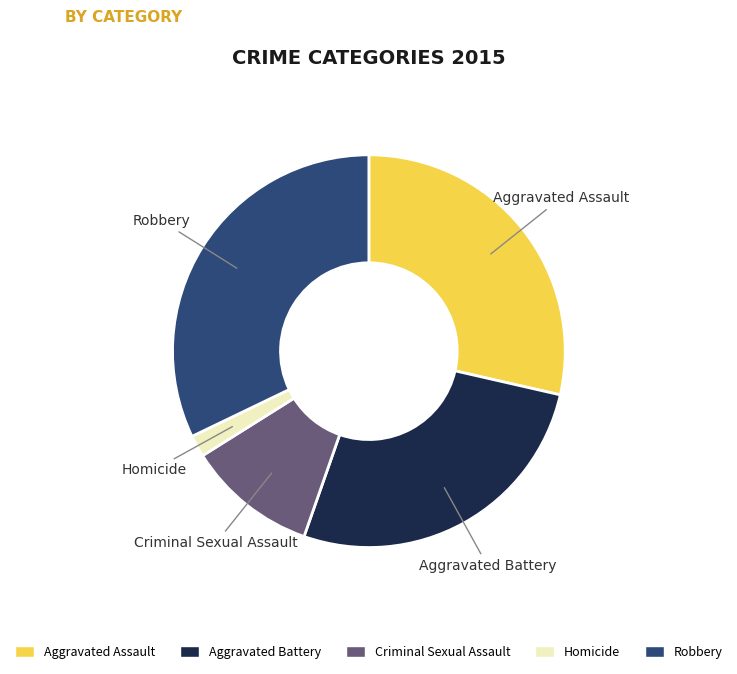

Is there a majority slice in this chart?

No